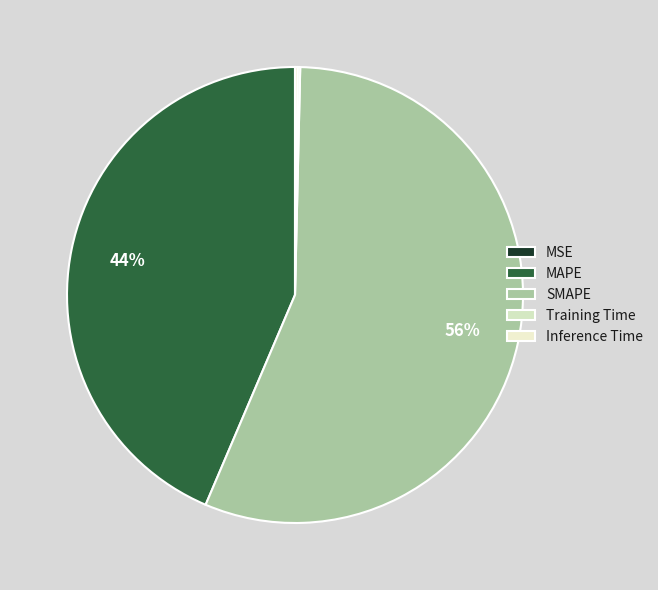

Which slice is the largest?

SMAPE